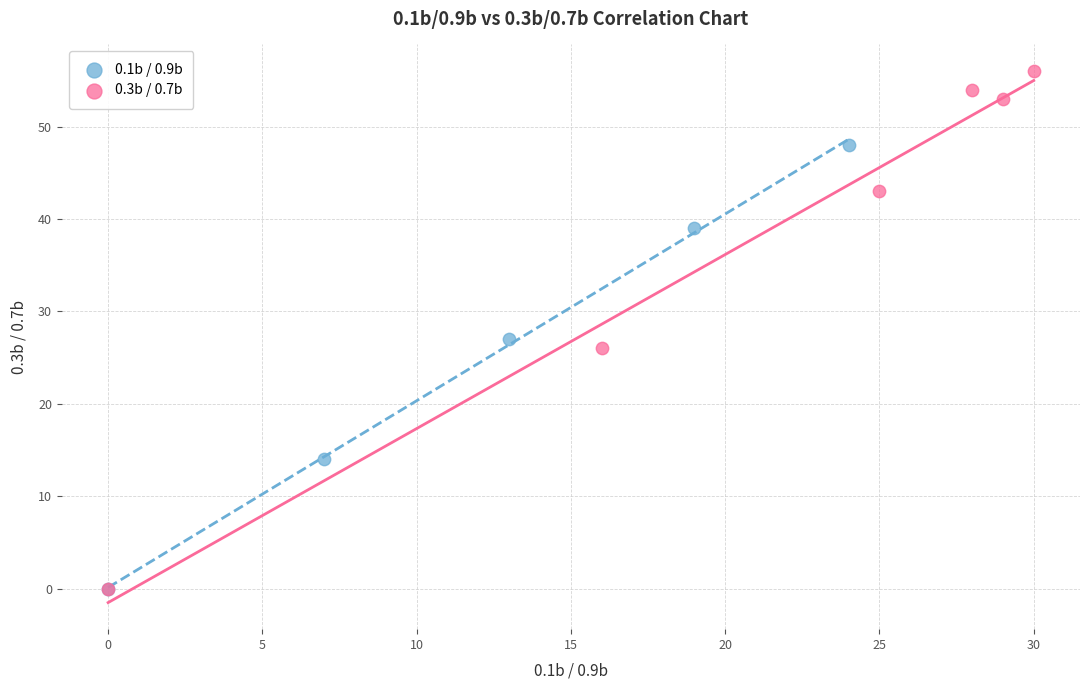

Which series has the largest Y range (max minus min)?

0.3b / 0.7b